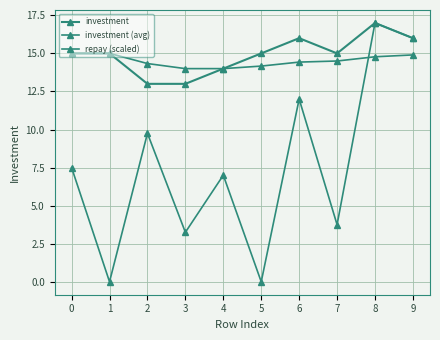

Count the number of categories in the chart.

10